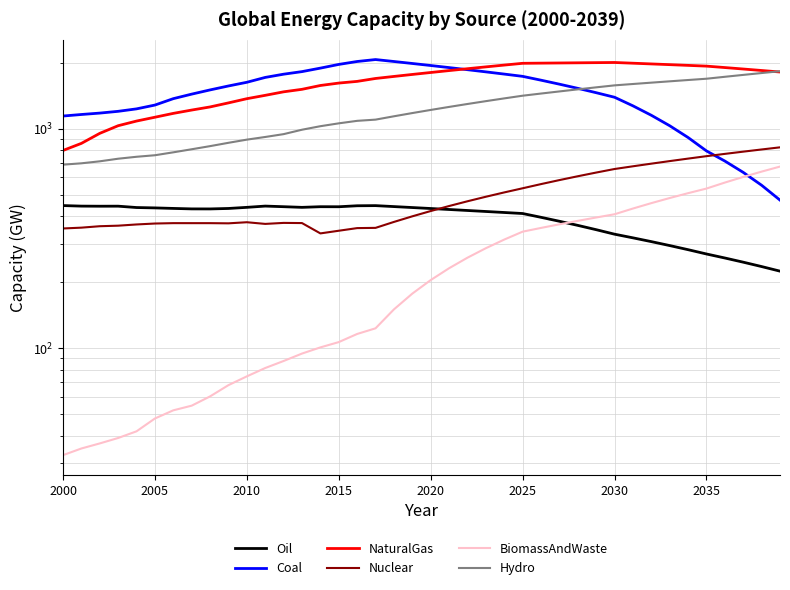

Which series has the largest total across all categories?

NaturalGas